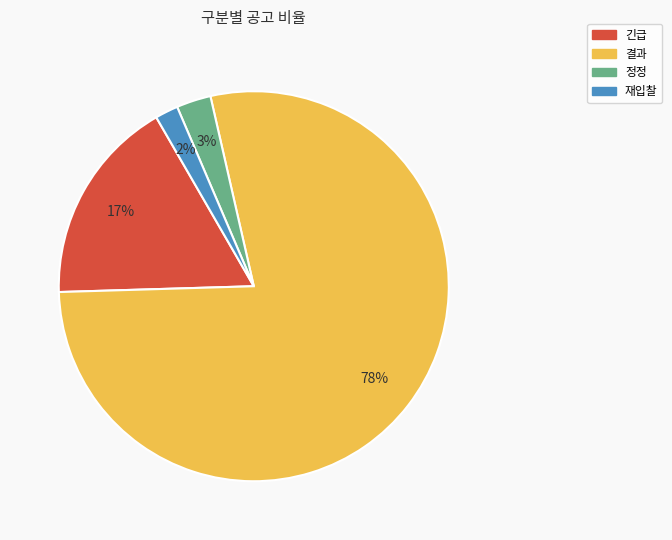

Rank the categories by value from lowest to highest.

재입찰, 정정, 긴급, 결과